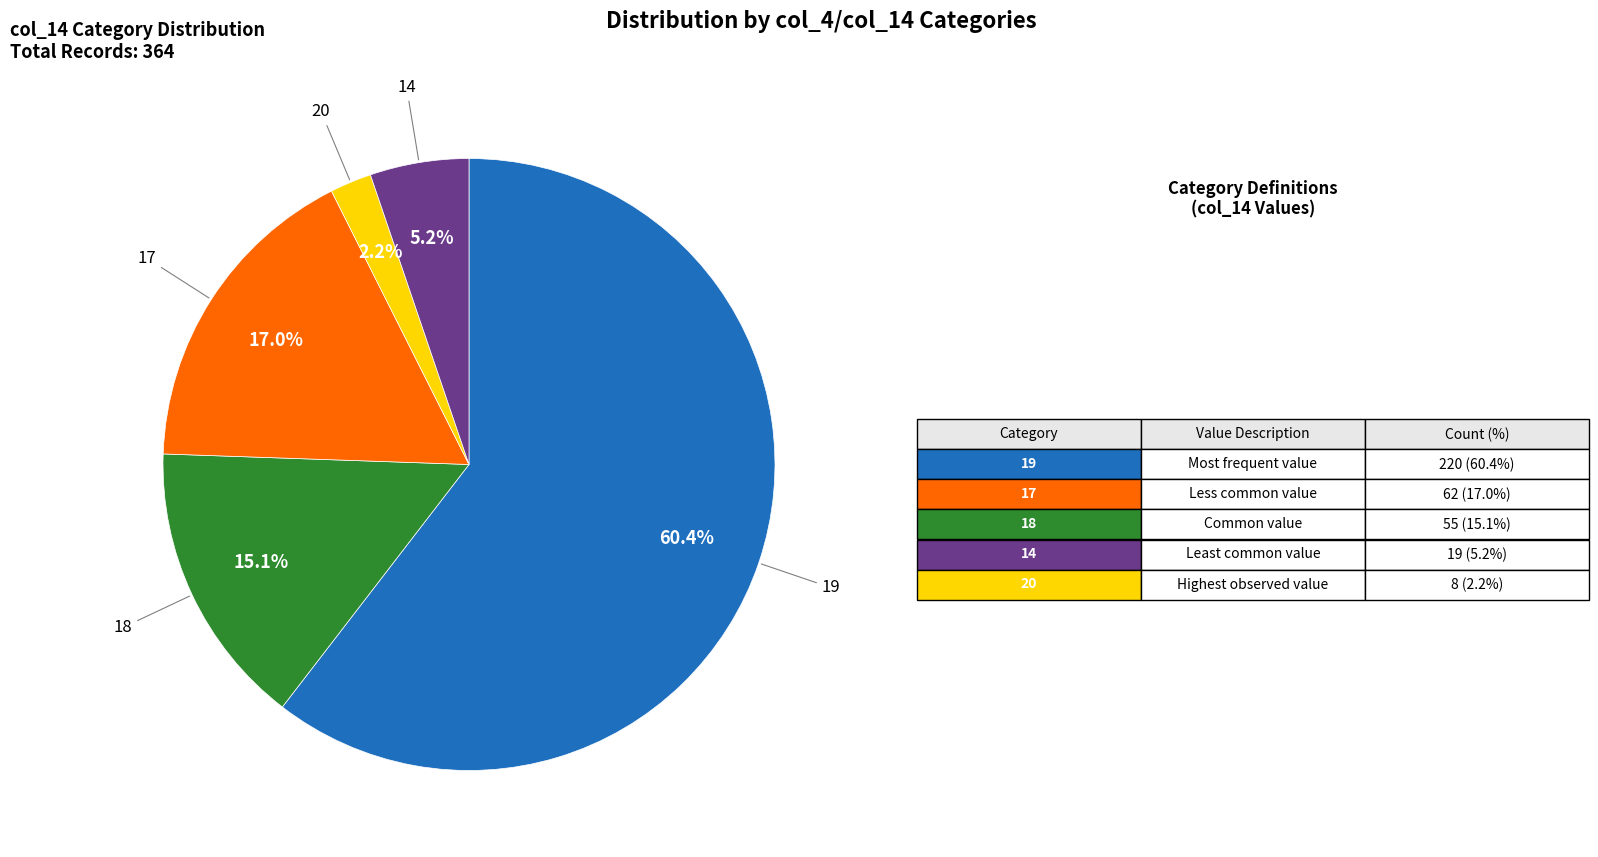

Which has a higher value, 17 or 19?

19